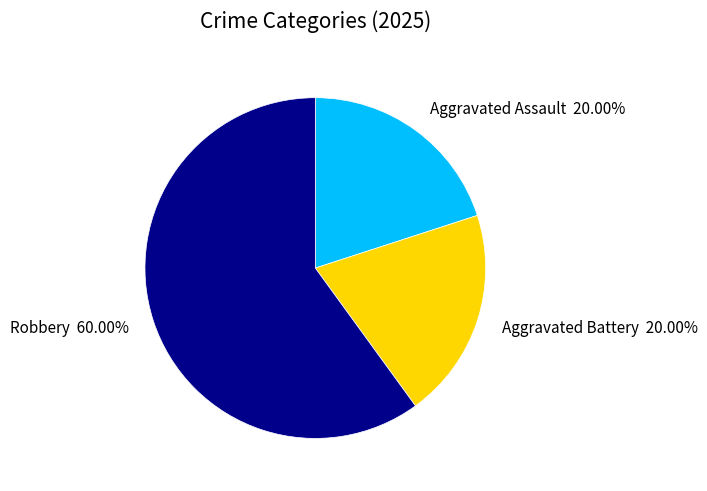

Does Robbery represent more than half of the total?

Yes